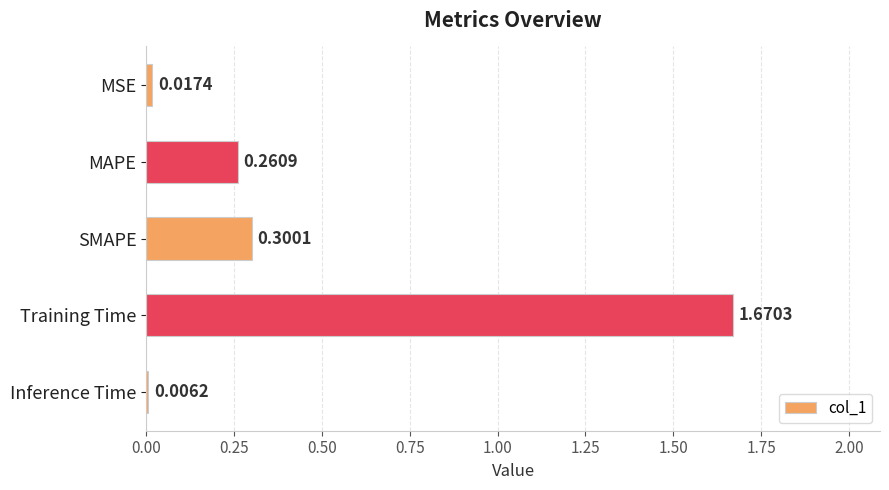

At which category does the chart reach its peak across all series?

Training Time